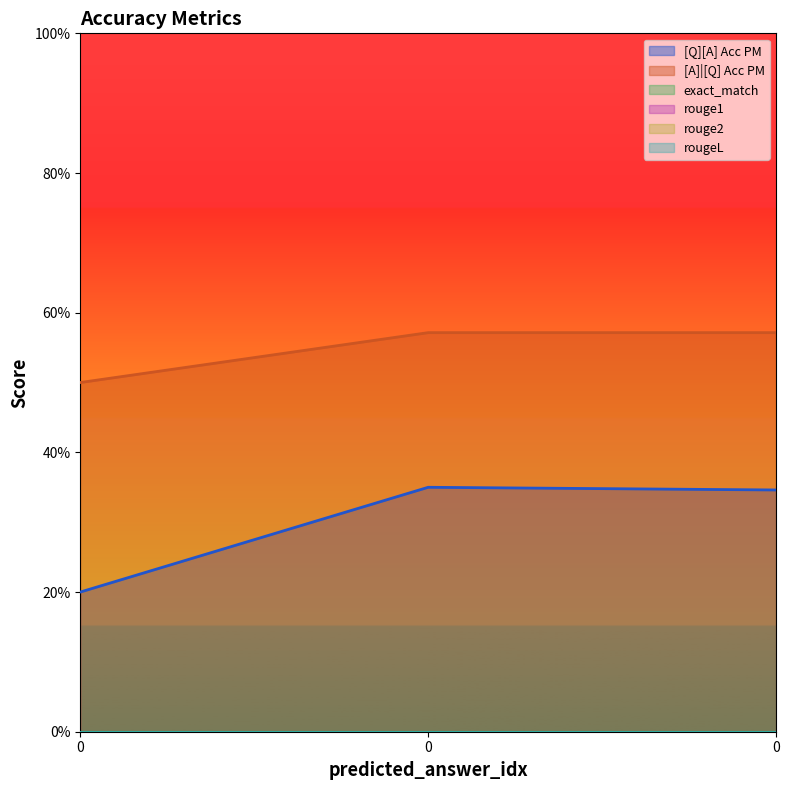

Which series has the largest total across all categories?

[A]|[Q] Acc PM